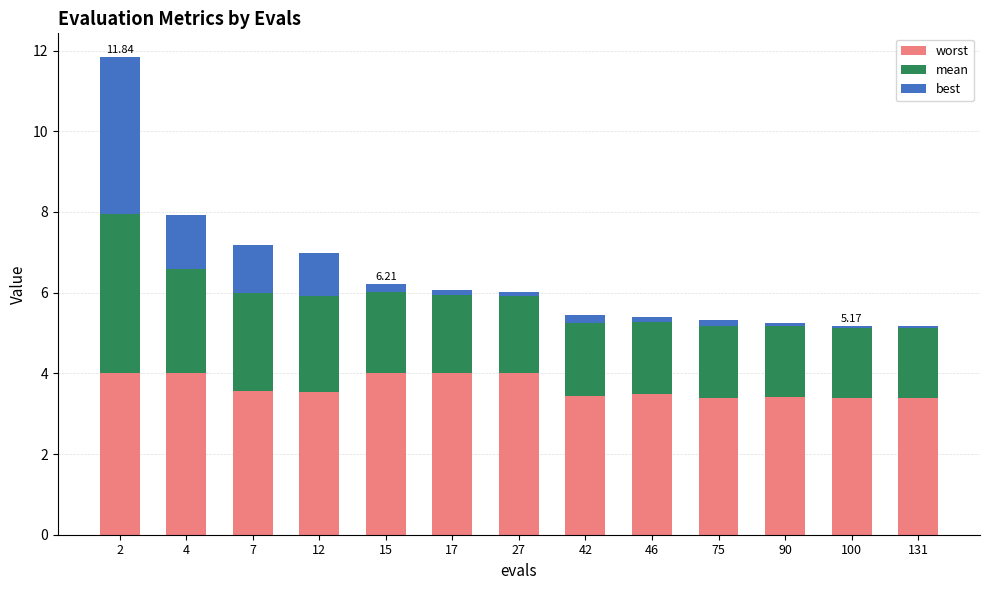

What is the sum of all worst values?

47.6